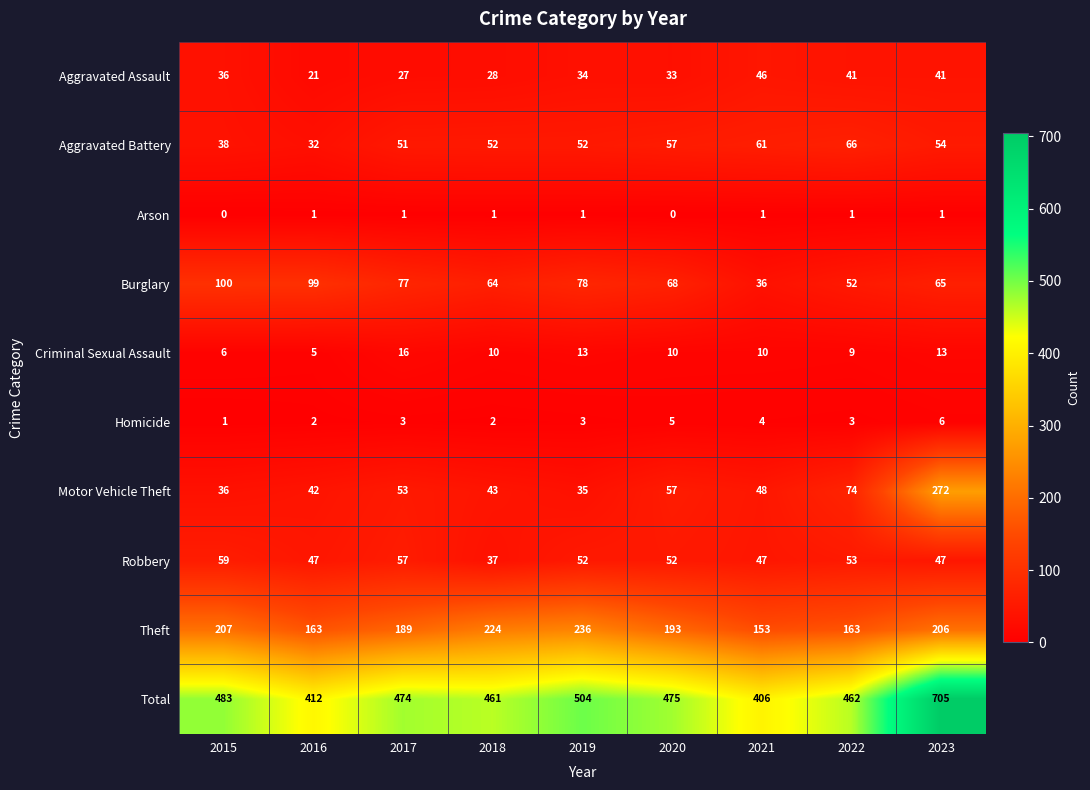

What is the difference between the second highest and minimum values in the Aggravated Assault series?

20